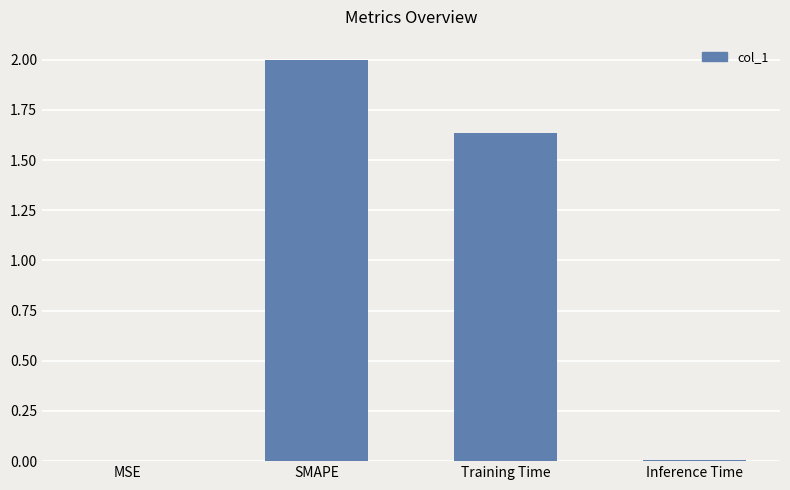

What is the sum of the values at Inference Time and SMAPE?

2.0